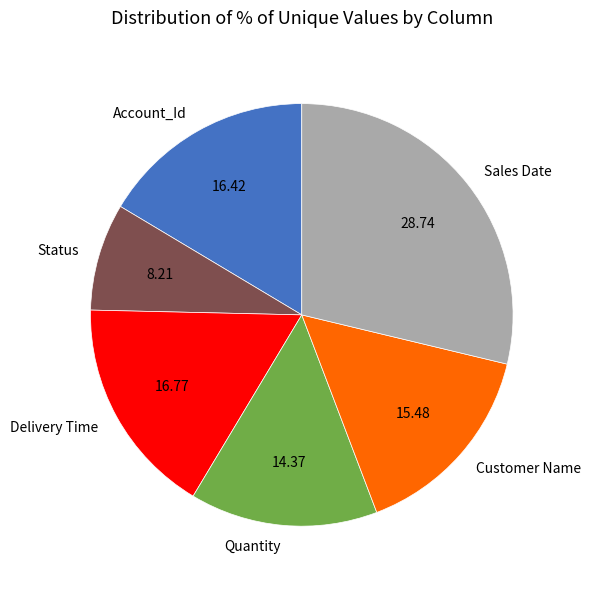

Which has a higher value, Status or Account_Id?

Account_Id